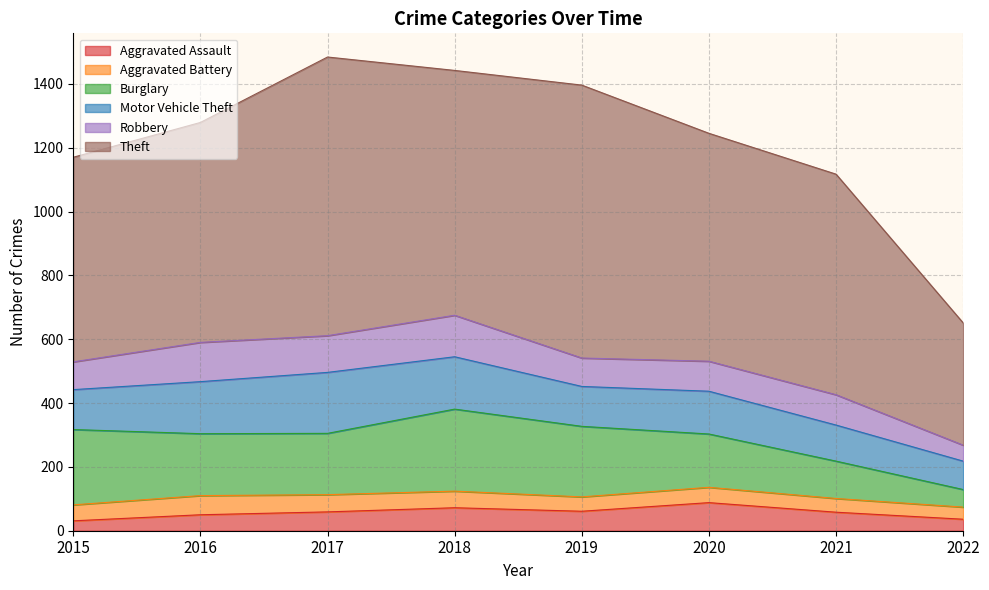

Which category has the highest value in the Burglary series?

2018